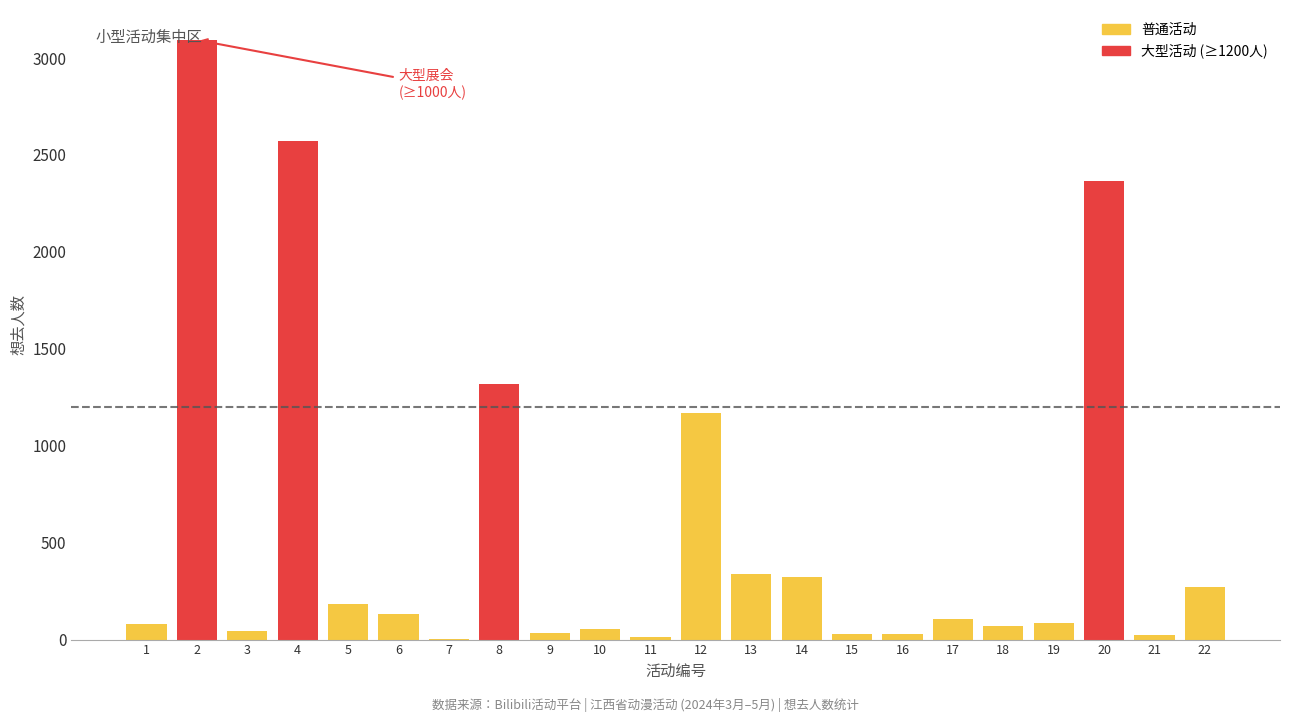

The value at 22 is 273. True or false?

True